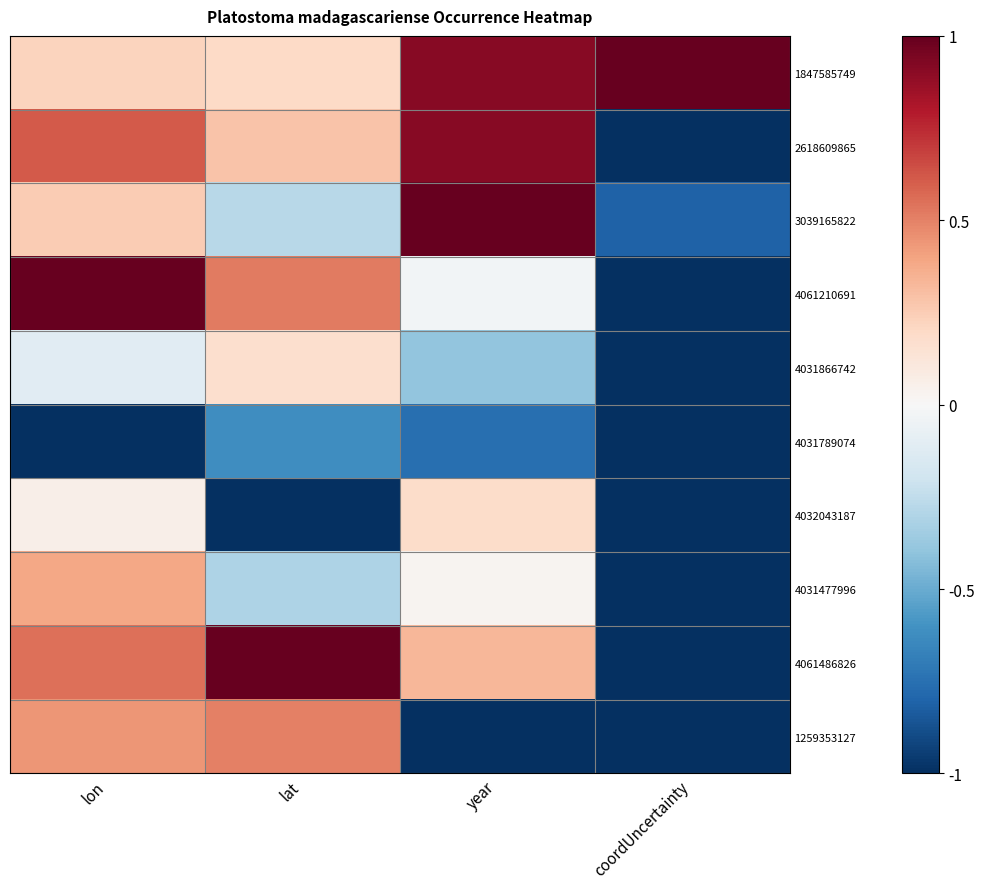

What is the total value across all series at lon?

2.4